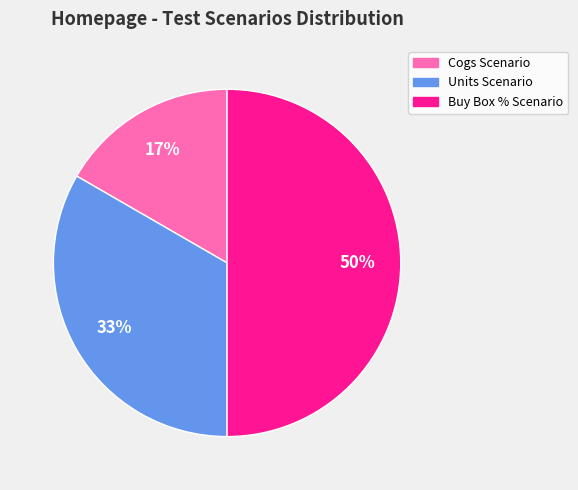

To the nearest percent, what is the difference between the largest and smallest slice percentages?

33%